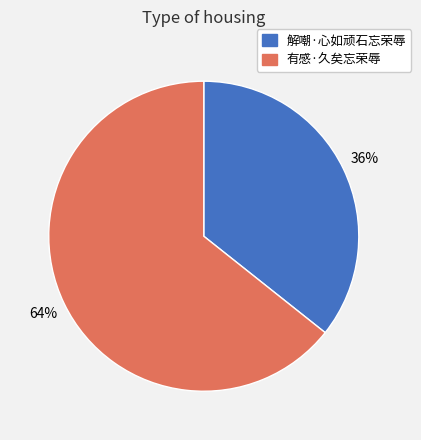

Is it true that 解嘲·心如顽石忘荣辱 is 41% of the pie?

False